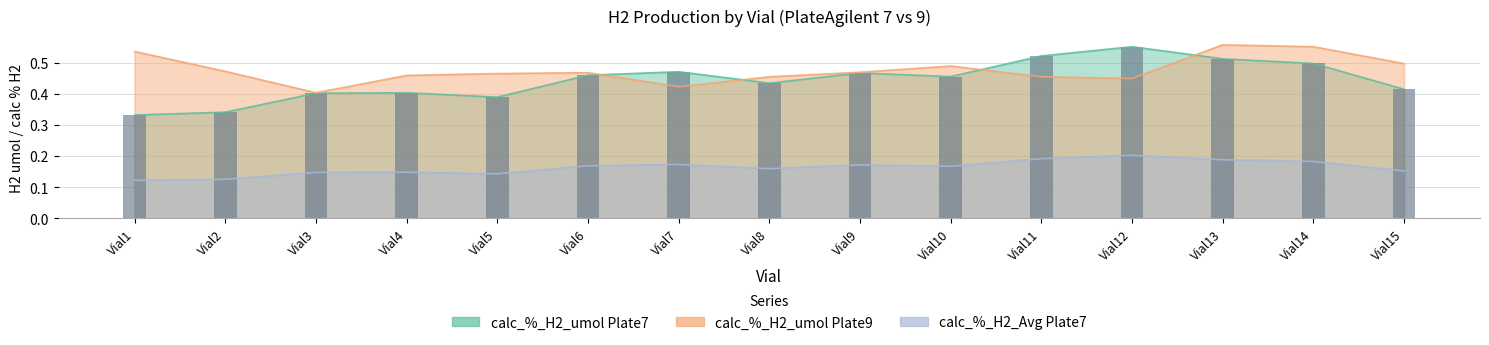

Reading right to left, list all the values displayed in this chart.

calc_%_H2_umol Plate7: 0.4	0.5	0.5	0.6	0.5	0.5	0.5	0.4	0.5	0.5	0.4	0.4	0.4	0.3	0.3
calc_%_H2_umol Plate9: 0.5	0.6	0.6	0.4	0.5	0.5	0.5	0.5	0.4	0.5	0.5	0.5	0.4	0.5	0.5
calc_%_H2_Avg Plate7: 0.2	0.2	0.2	0.2	0.2	0.2	0.2	0.2	0.2	0.2	0.1	0.1	0.1	0.1	0.1